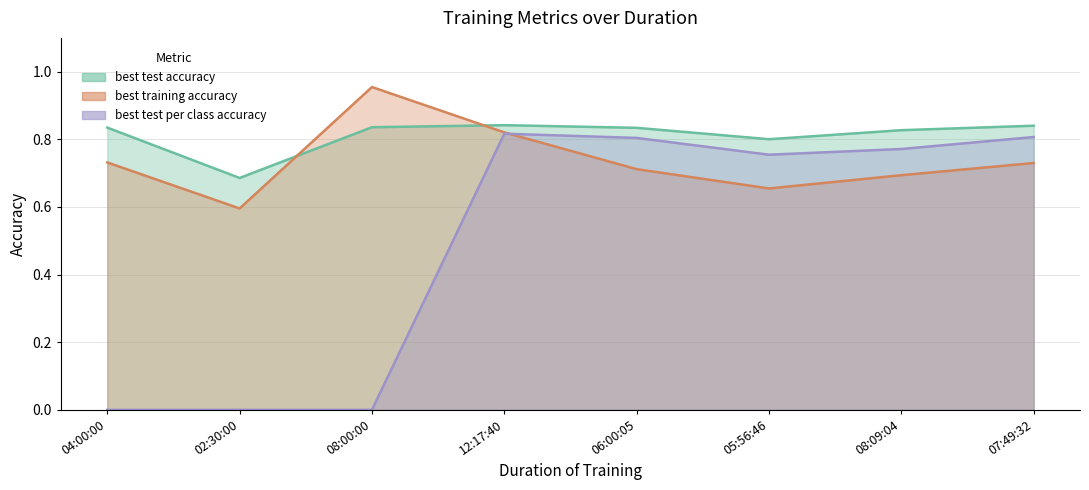

In best test per class accuracy, how many points are lower than both neighbors (excluding endpoints)?

1